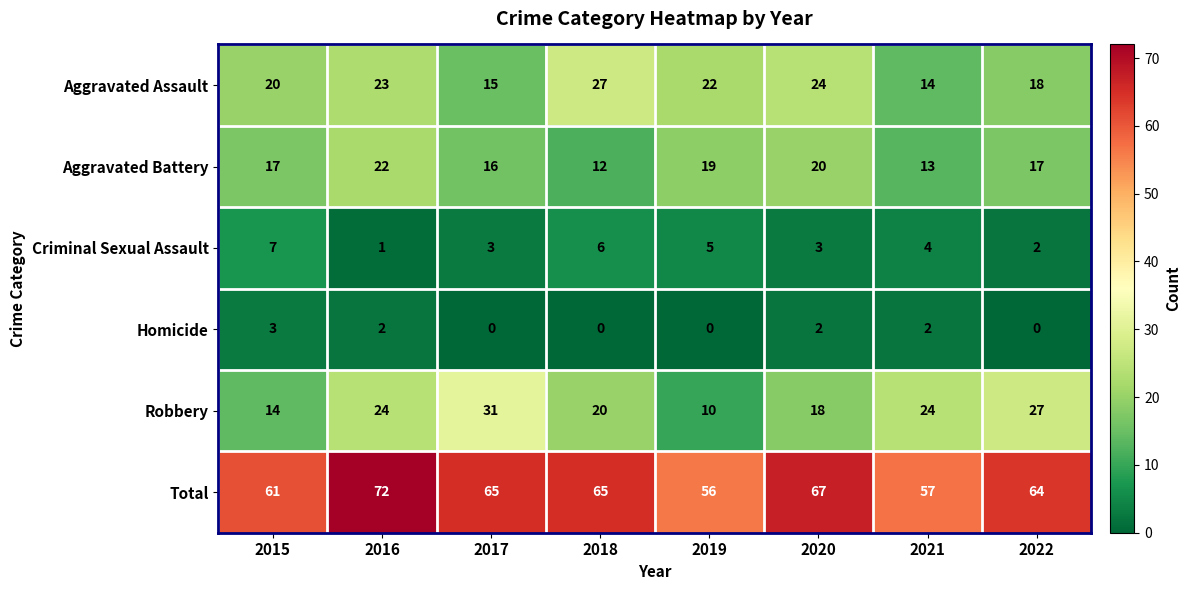

What is the average value of the Criminal Sexual Assault series?

4